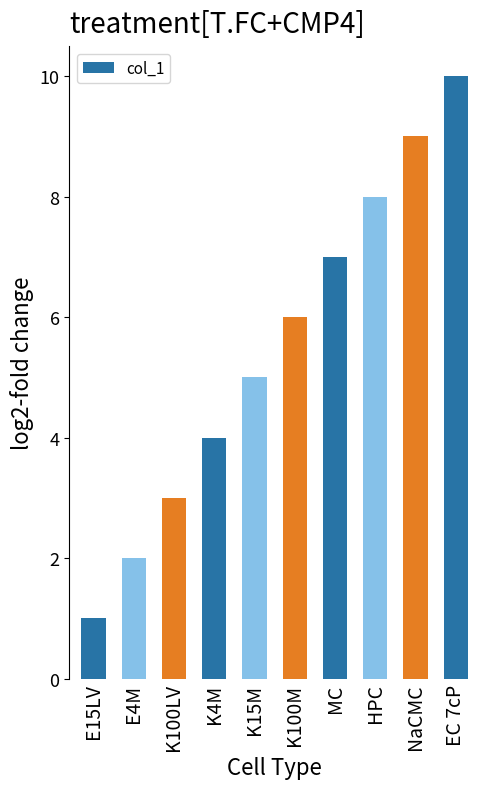

Which label corresponds to the largest value in the chart?

EC 7cP